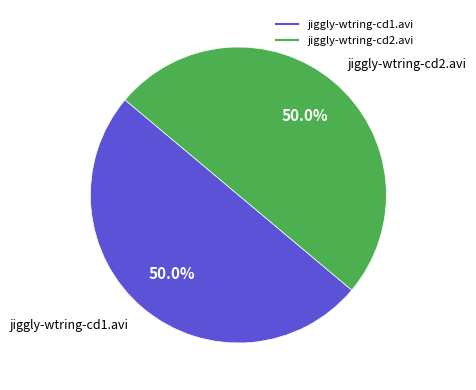

What percentage do jiggly-wtring-cd2.avi and jiggly-wtring-cd1.avi together represent?

100.0%